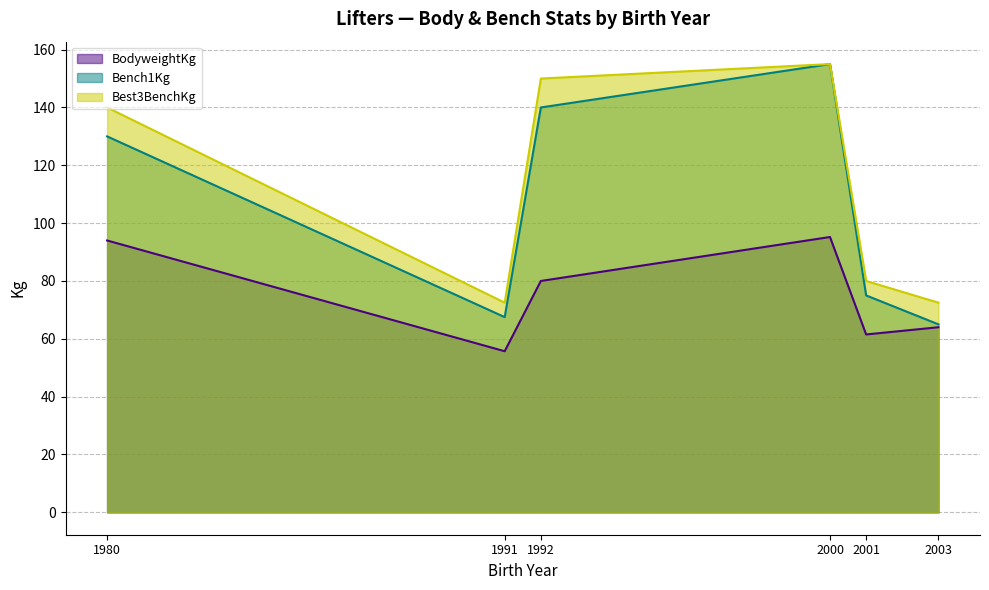

Where does the Best3BenchKg series first go above 140?

1992